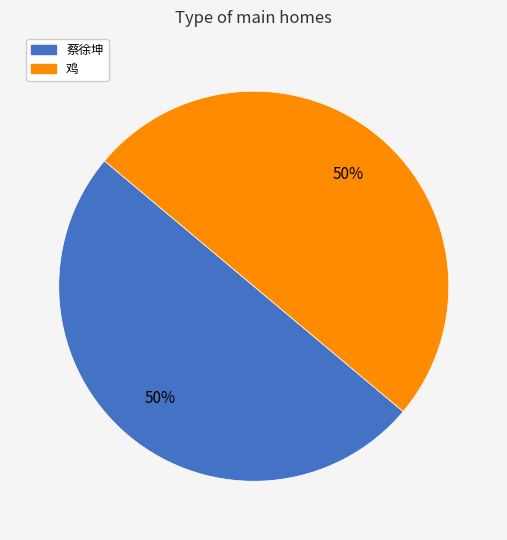

What percentage is the 鸡 slice, to the nearest percent?

50%